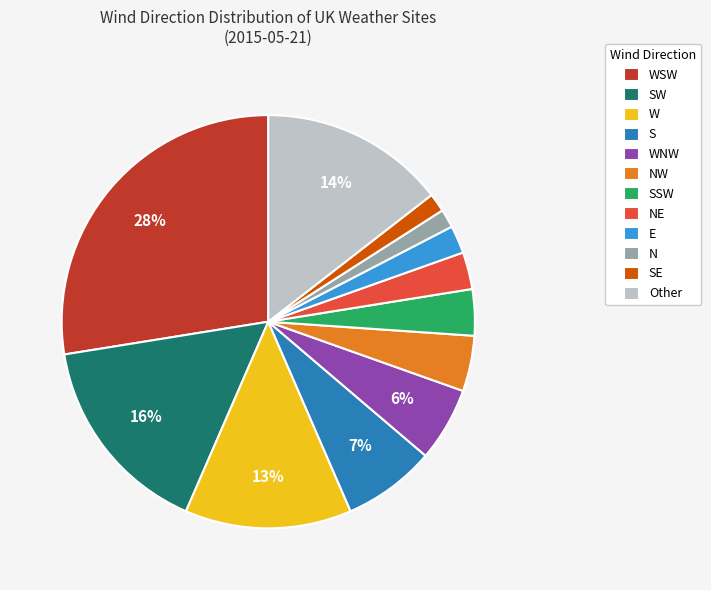

Approximately how many times larger is the value at SW compared to Other?

1.1